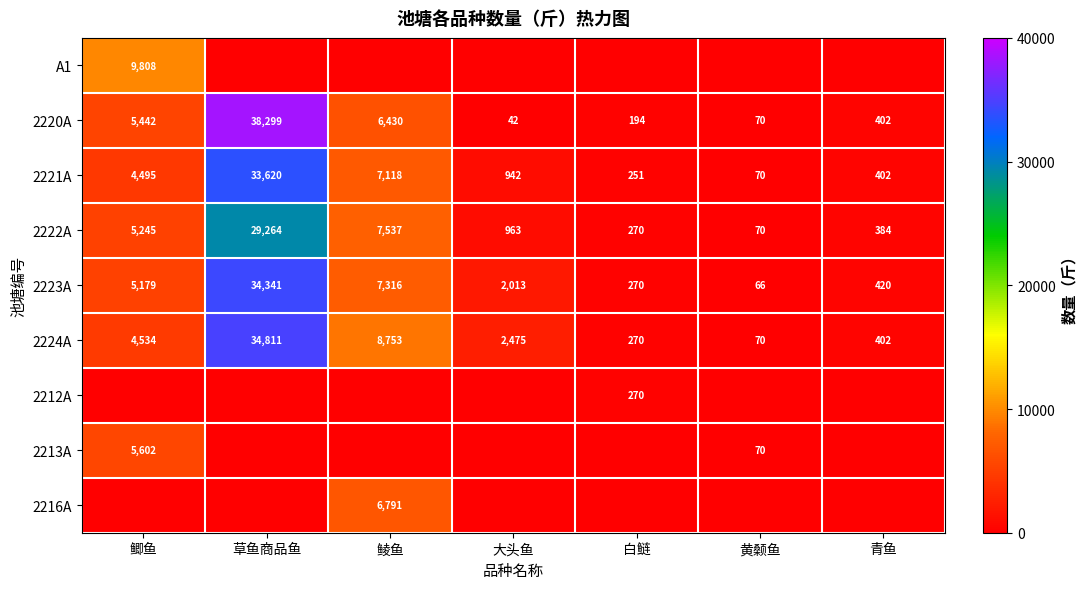

What is the approximate value of 2223A at 大头鱼?

2013